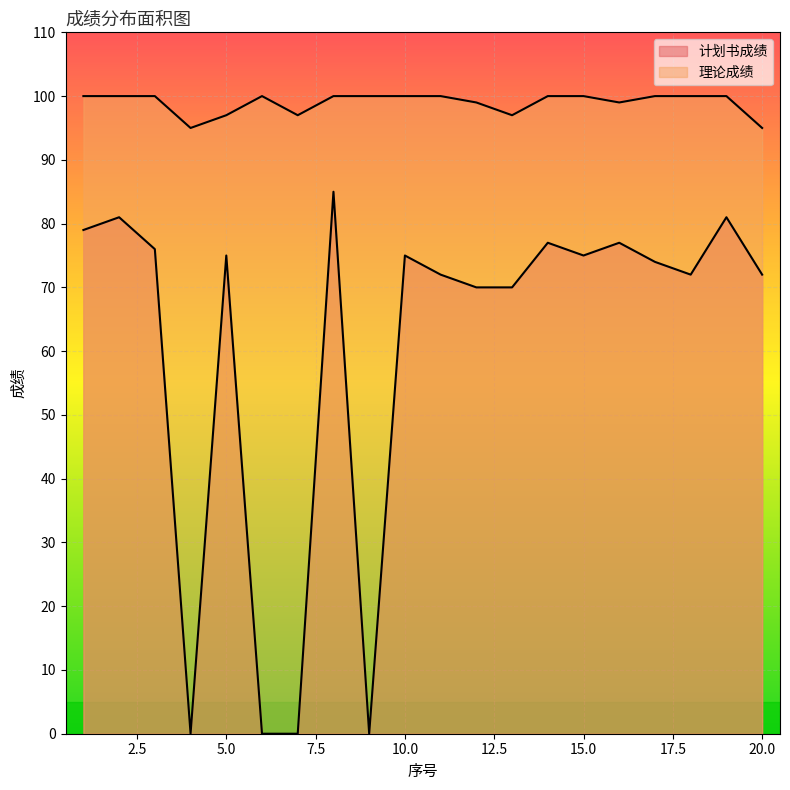

True or false: 计划书成绩 has a value of -56 at 9.

False